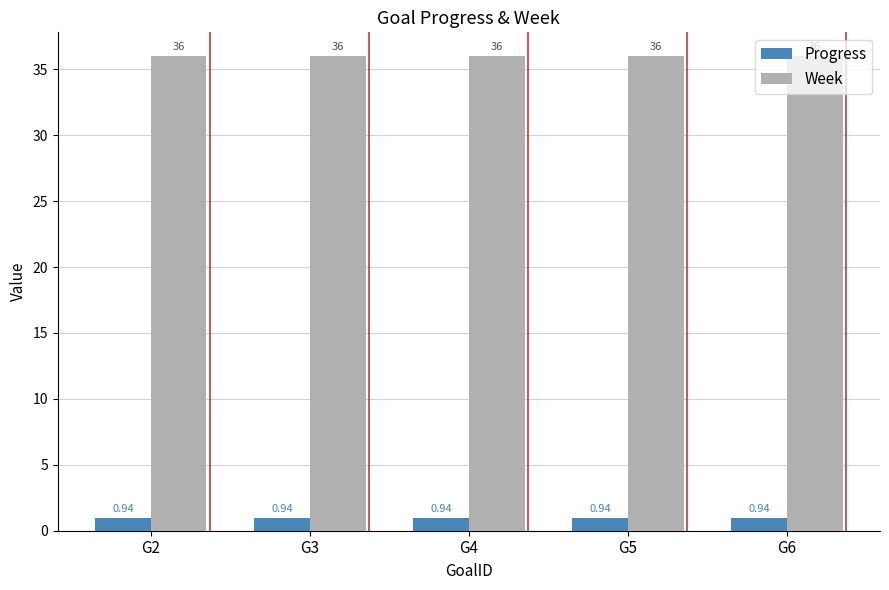

How many distinct data groups are displayed?

2